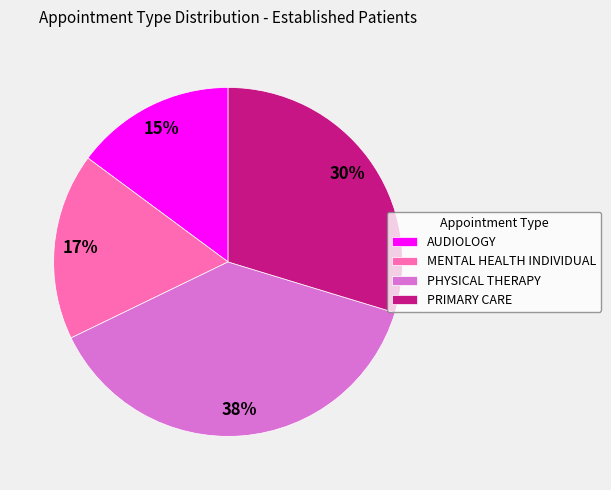

True or false: AUDIOLOGY accounts for 26% of the total.

False